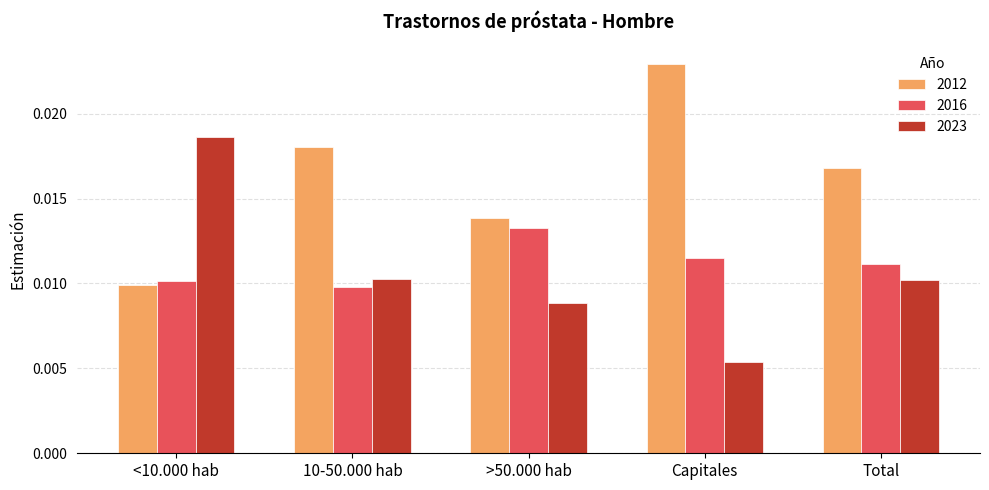

List the series in order of their peak value, lowest first.

2016, 2023, 2012